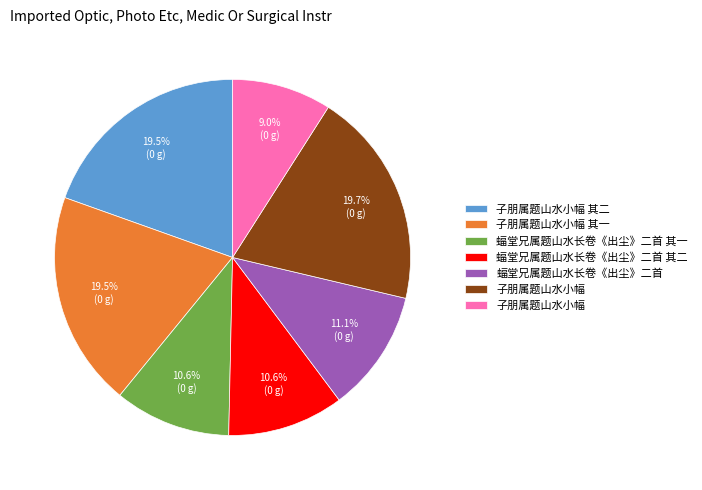

Is there a majority slice in this chart?

No